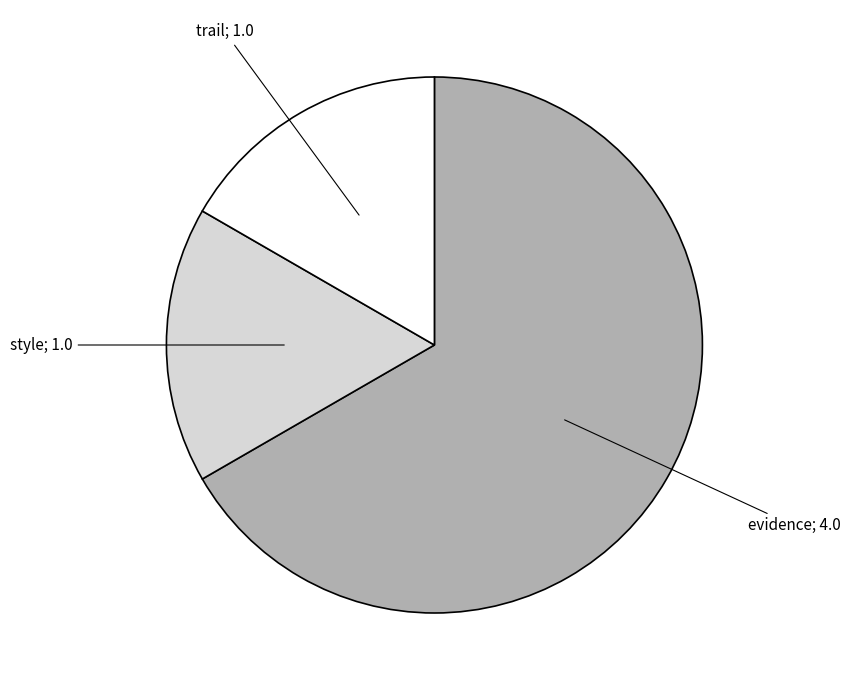

Does any single category account for the majority?

Yes